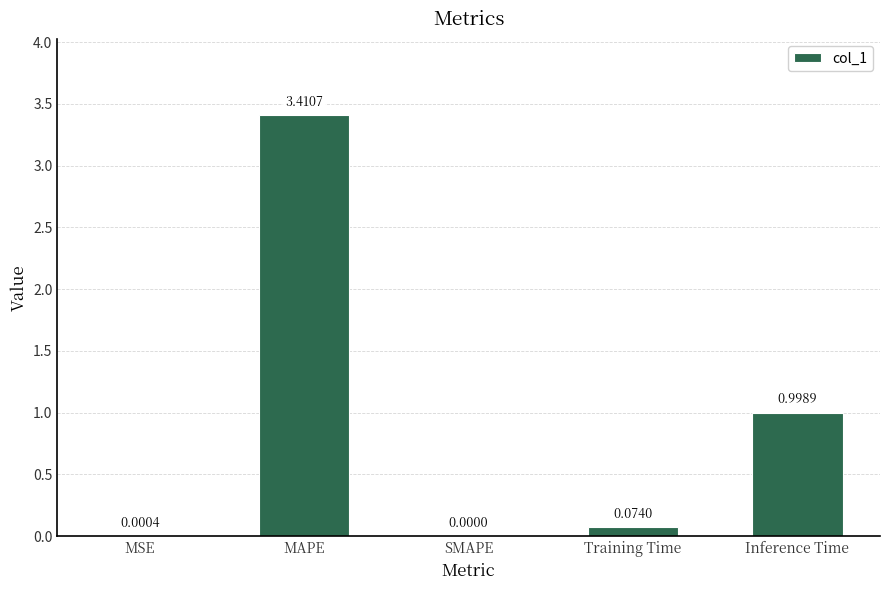

Is it true that the value at Inference Time is 0.4?

False